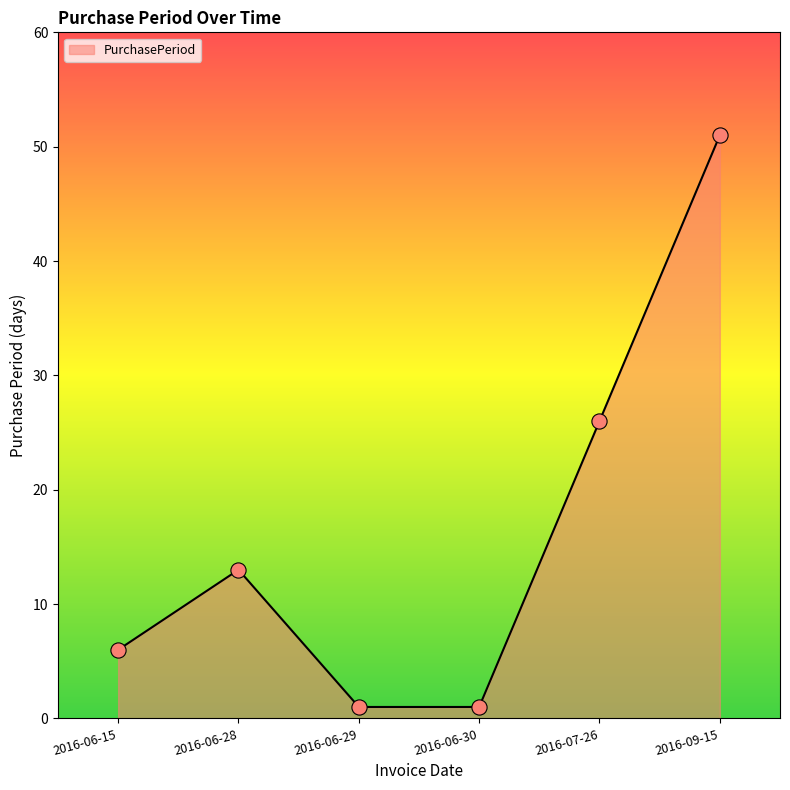

Approximately how many times larger is the value at 2016-07-26 compared to 2016-06-28?

2.0